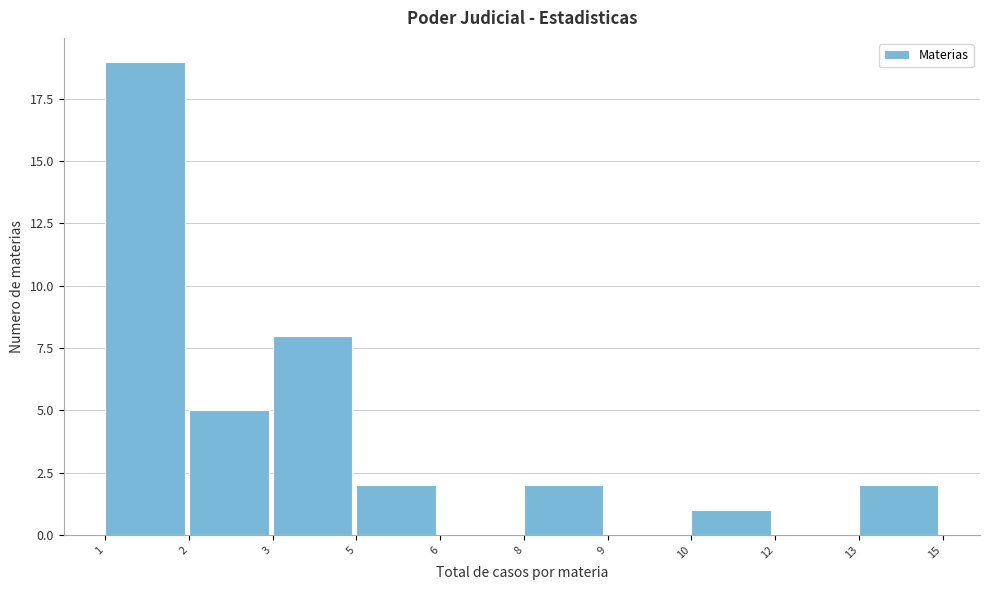

Reading right to left, extract all data points from this chart.

13=2	12=0	10=1	9=0	8=2	6=0	5=2	3=8	2=5	1=19